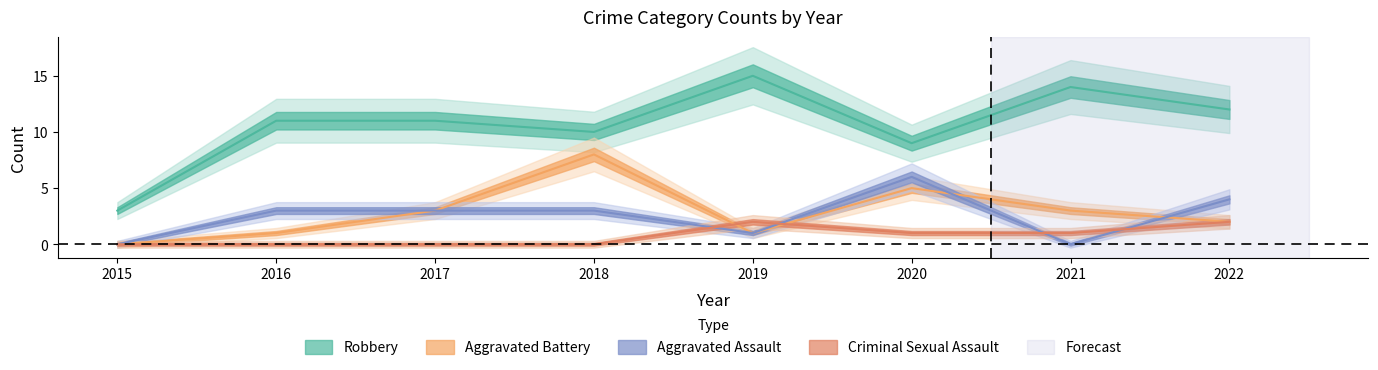

Count the number of categories in the chart.

8